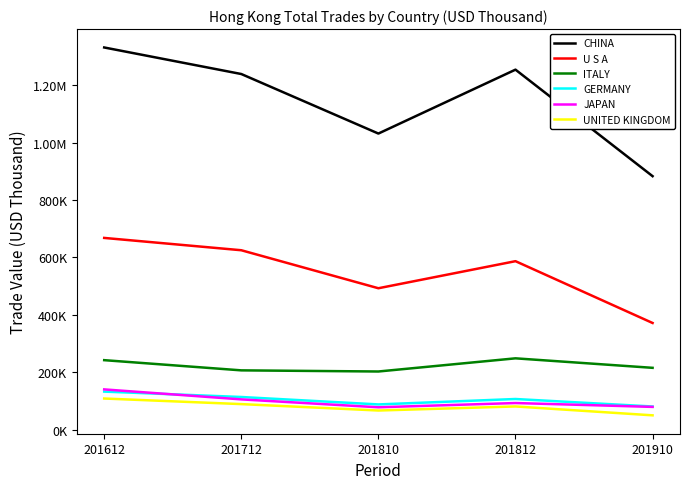

True or false: GERMANY has more than 2 interior local peaks.

False